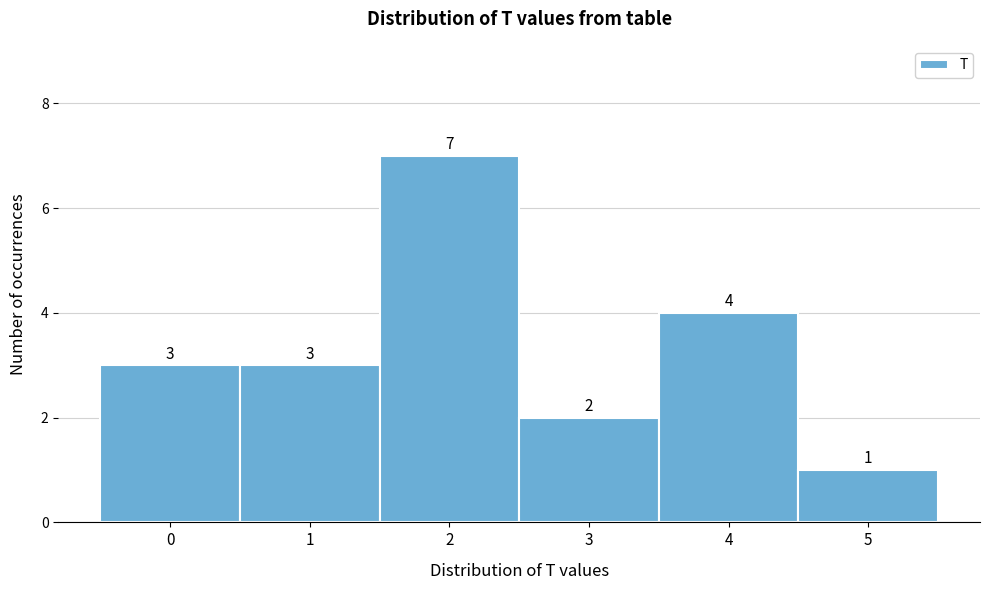

How tall is the bar that spans 4.5 to 5.5 on the x-axis?

1